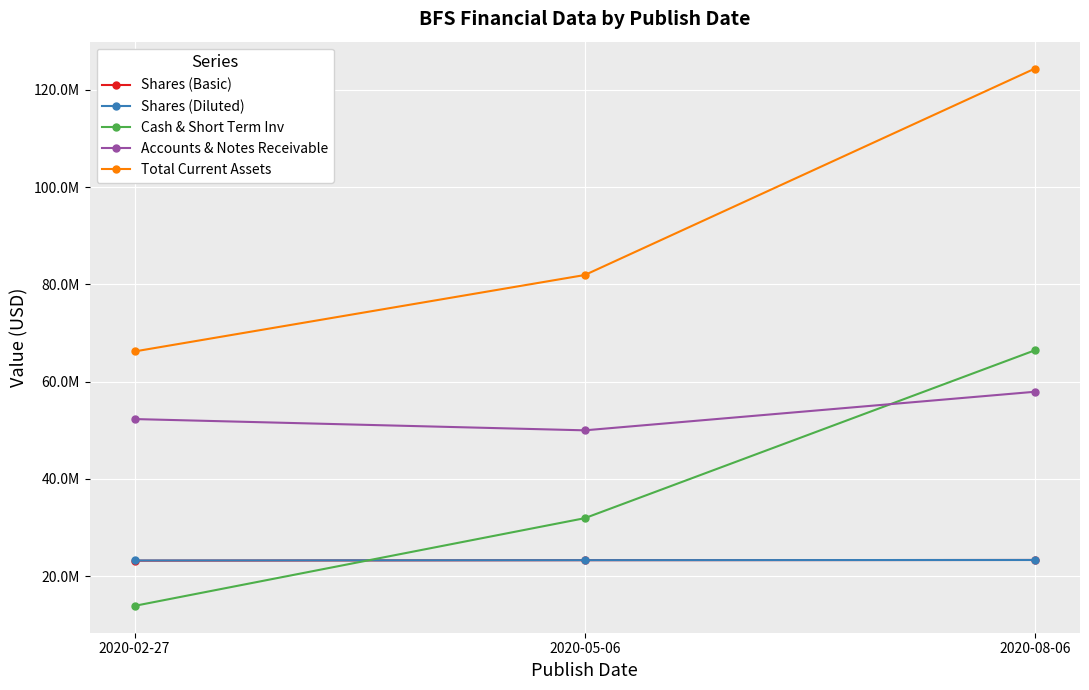

Does the chart have visible grid lines?

Yes